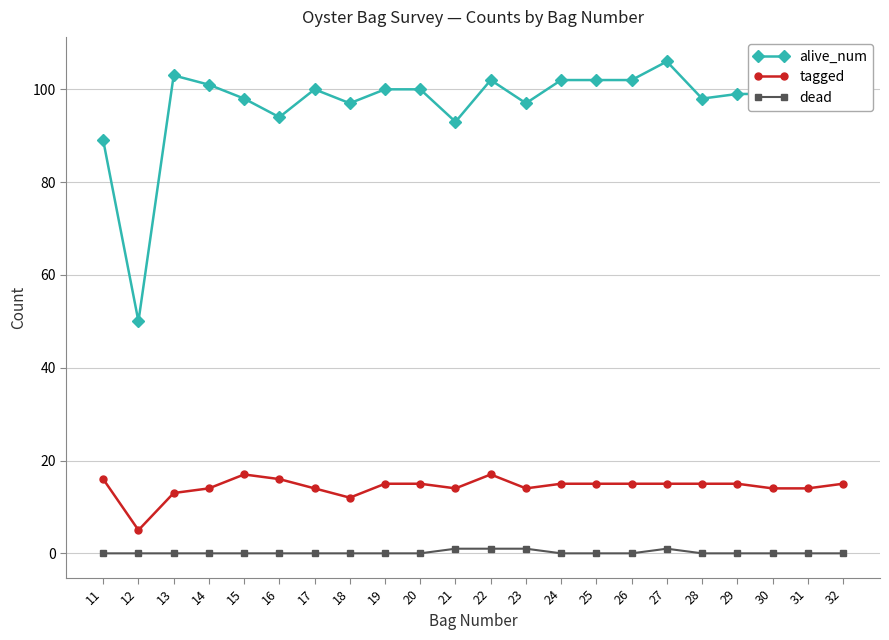

True or false: alive_num has a value of 102 at 26.

True